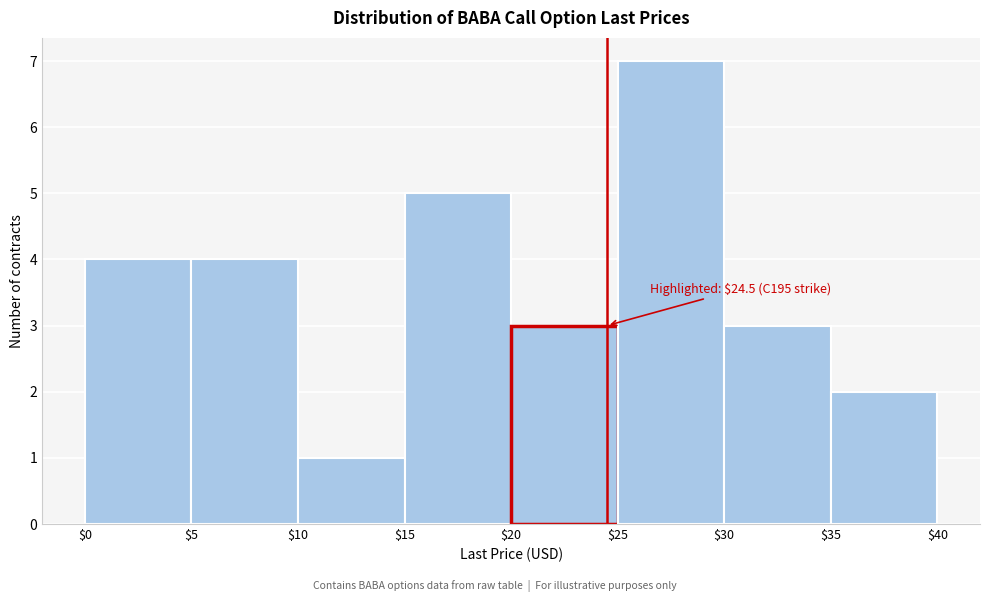

Over which range of the x-axis is the bar tallest?

$25 to $30